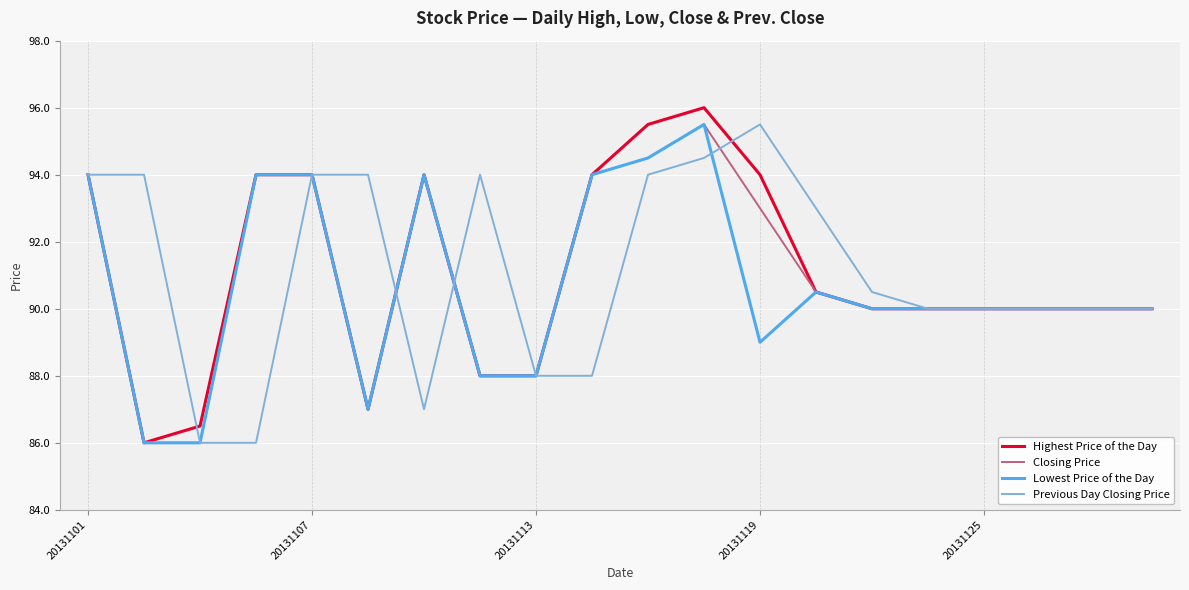

What is the maximum value shown in the chart?

96.0